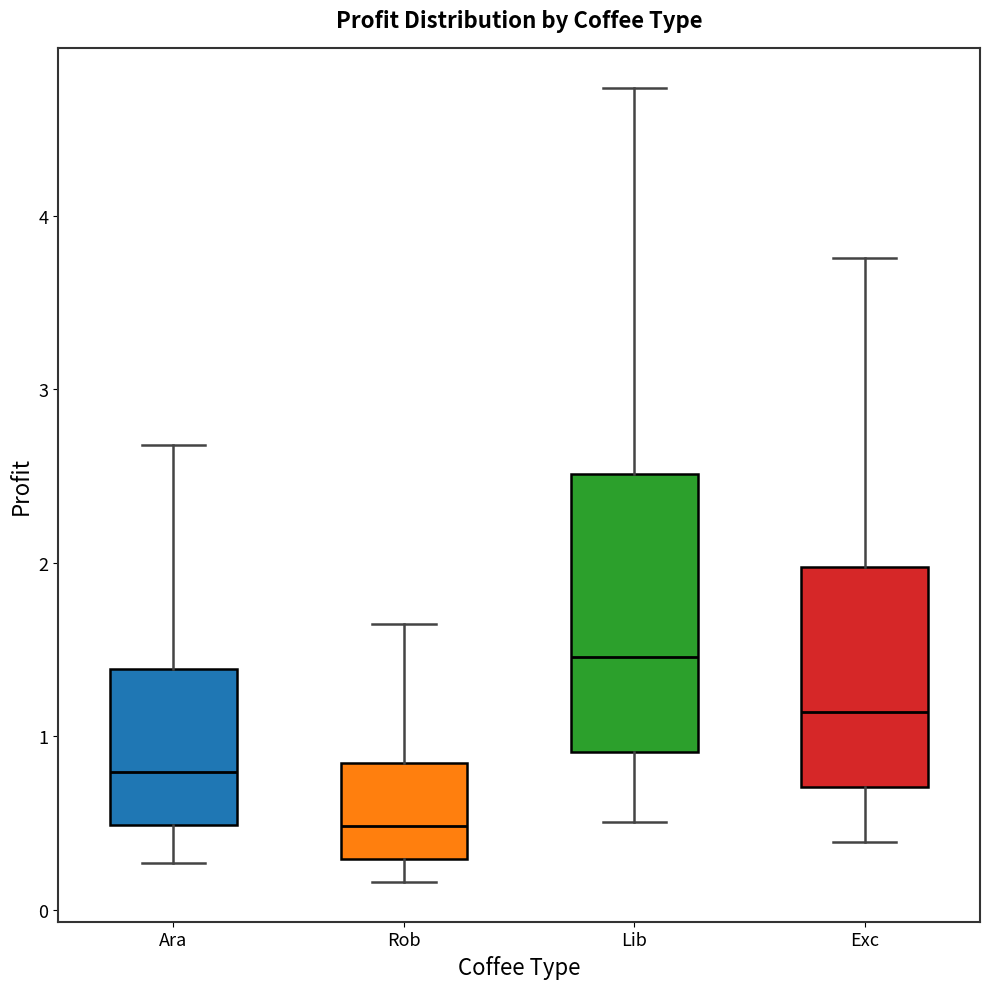

Where is the upper edge of the box for Ara on the y-axis? The values are not printed on the chart, so give them approximately, as read against the axis.

1.4